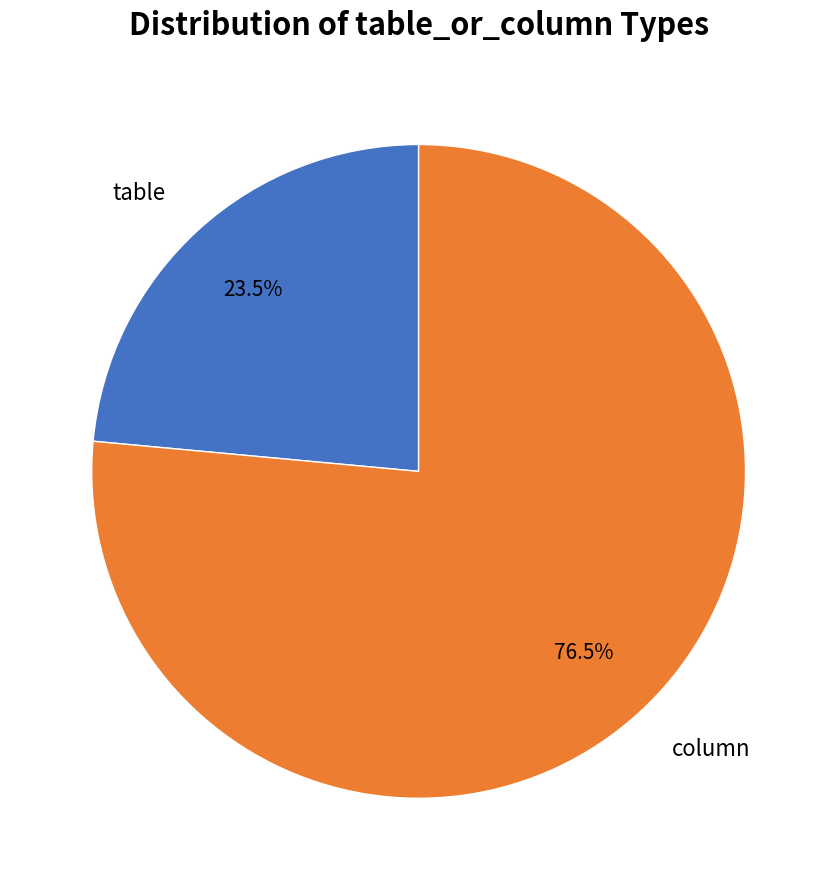

Which has a higher value, table or column?

column